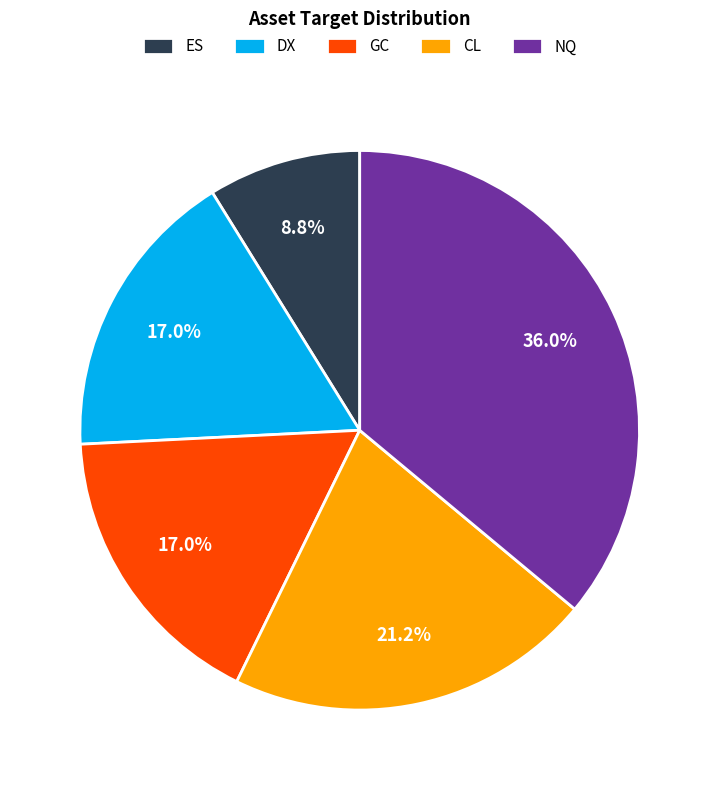

What percentage is the DX slice, to the nearest percent?

17%